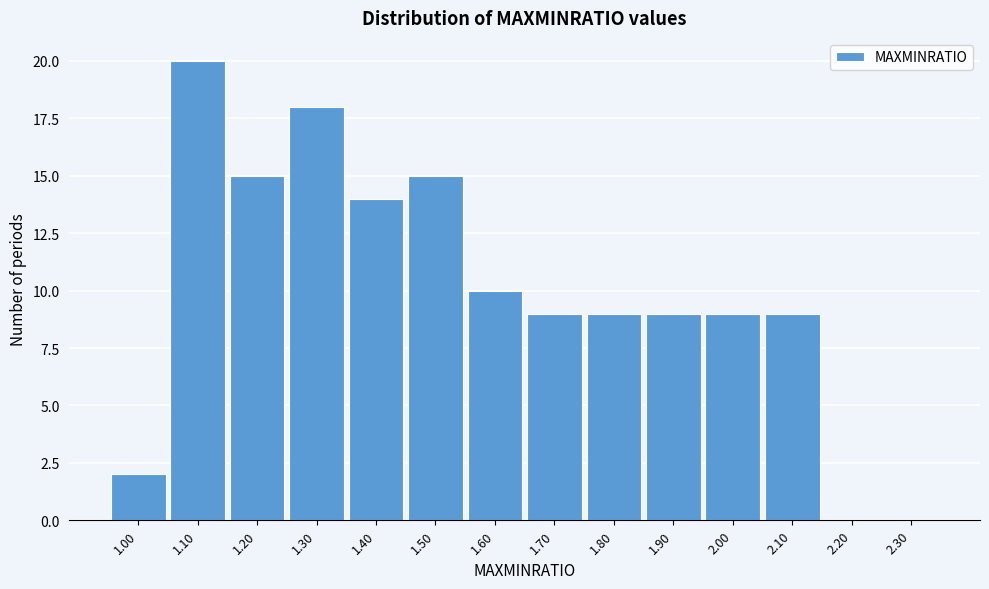

Reading right to left, transcribe all the data shown in this chart.

2.30=0	2.20=0	2.10=9	2.00=9	1.90=9	1.80=9	1.70=9	1.60=10	1.50=15	1.40=14	1.30=18	1.20=15	1.10=20	1.00=2